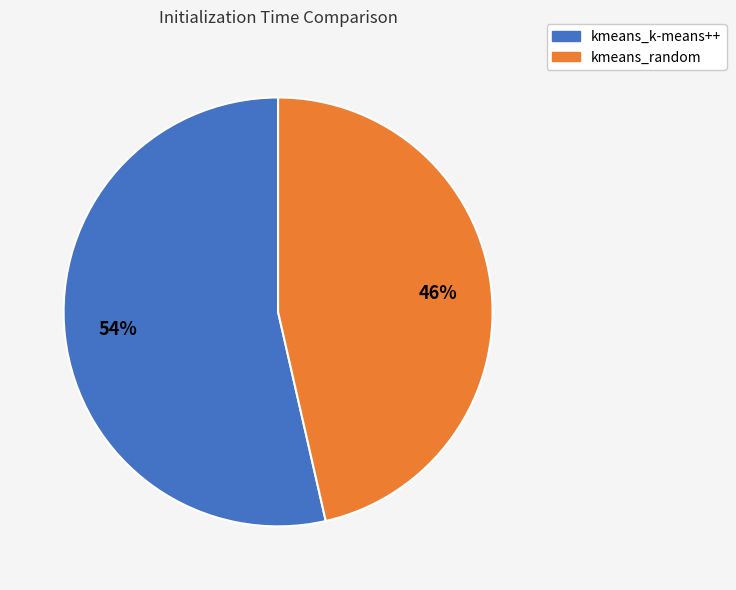

What is the majority slice?

kmeans_k-means++